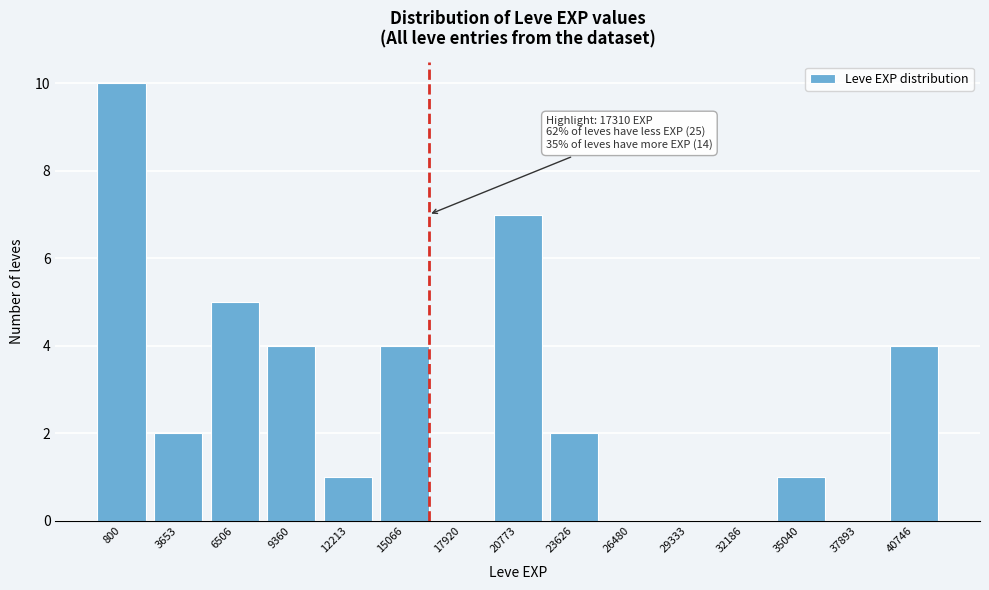

Reading right to left, transcribe all the data shown in this chart.

40746=4	37893=0	35040=1	32186=0	29333=0	26480=0	23626=2	20773=7	17920=0	15066=4	12213=1	9360=4	6506=5	3653=2	800=10